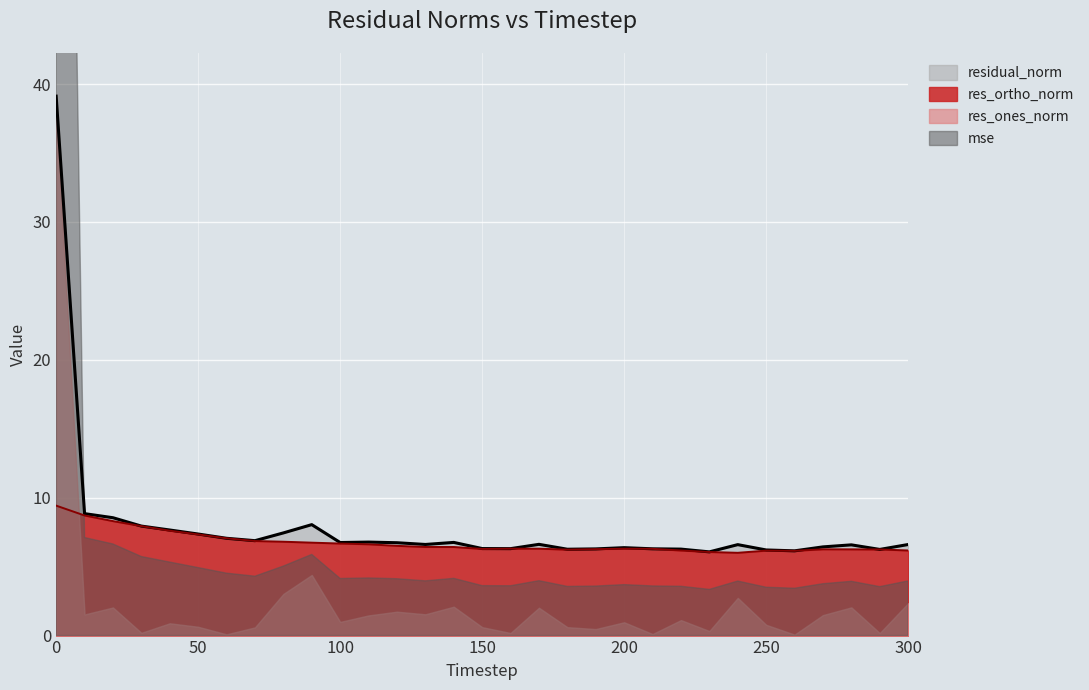

In mse, how many points are higher than both neighbors (excluding endpoints)?

7